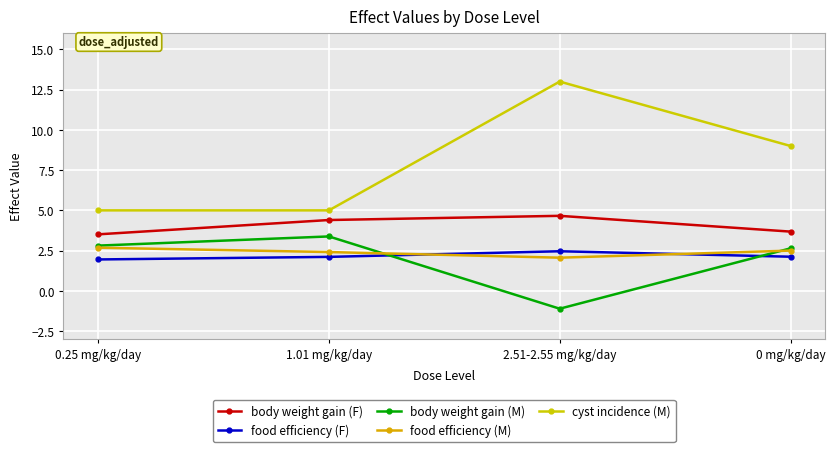

Between 1.01 mg/kg/day and 0 mg/kg/day, which is larger?

1.01 mg/kg/day